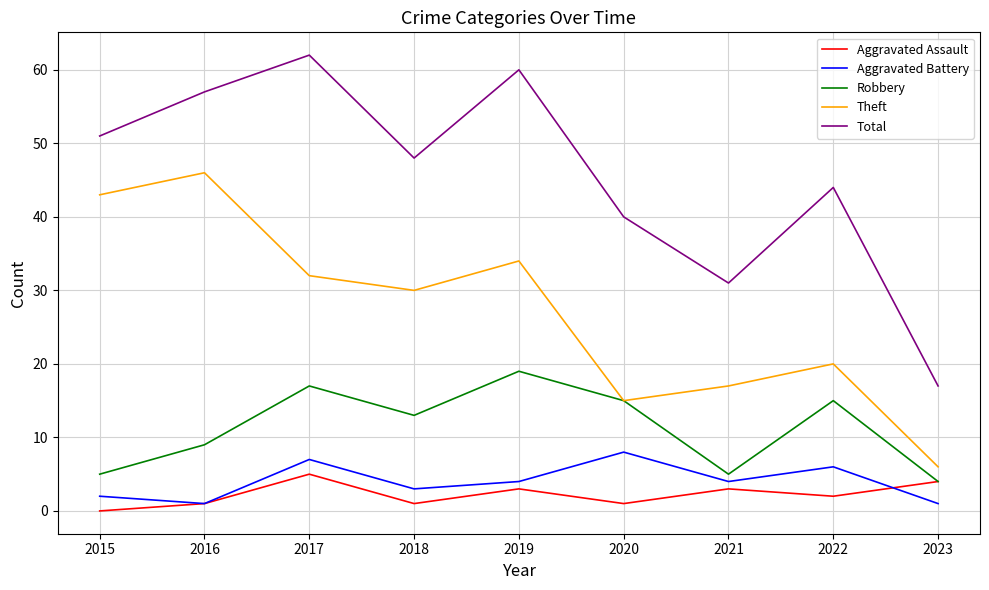

Where is the first local minimum for Robbery?

2018